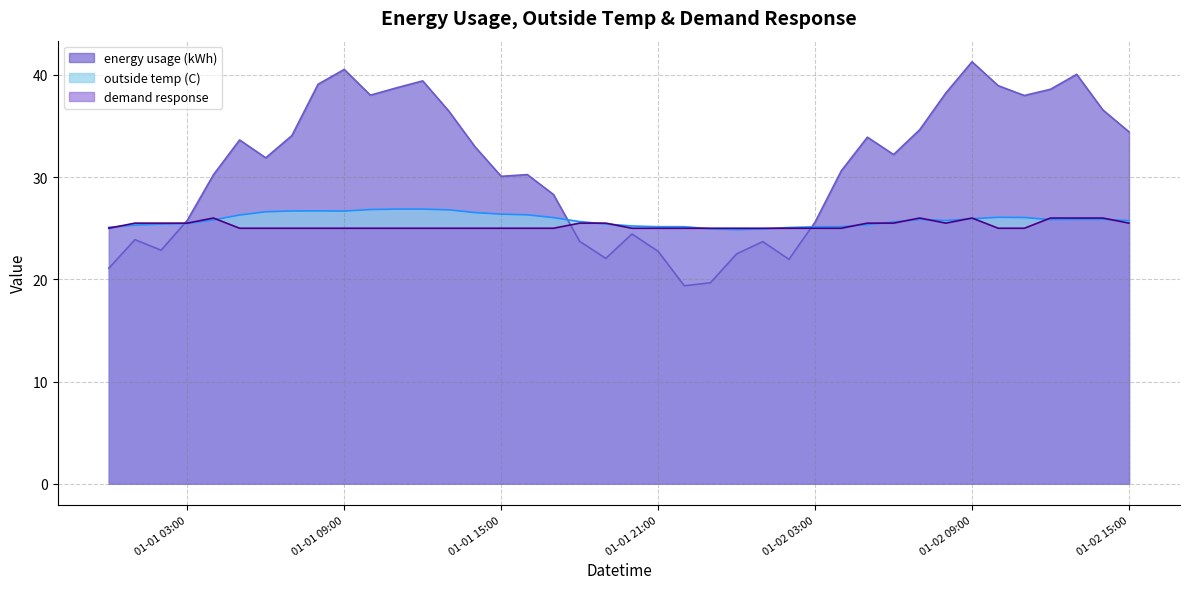

Where is the first local maximum for outside temp (C)?

2024-01-01 08:00